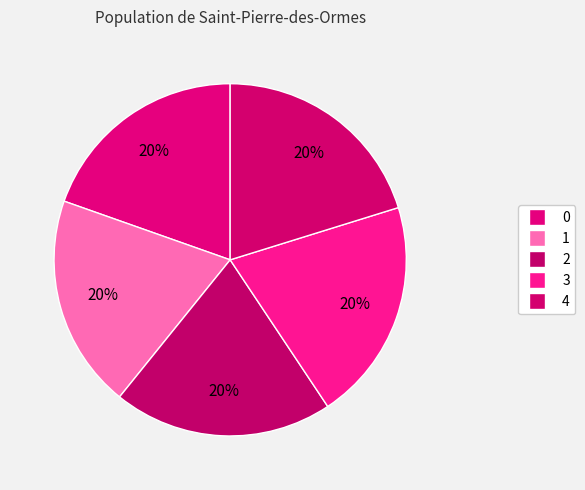

Count the number of slices in the pie.

5